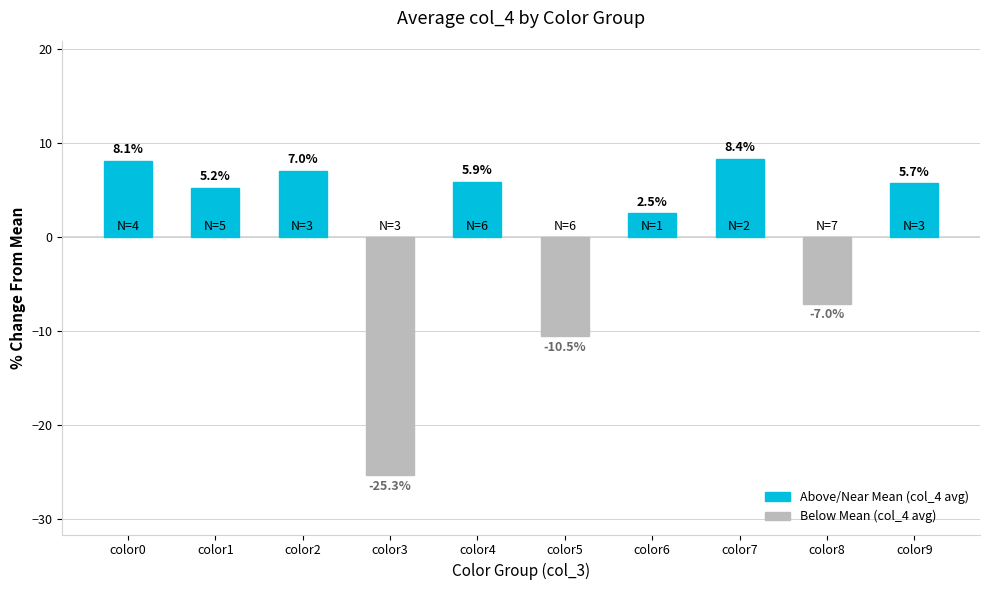

What is the change in value from color0 to color7?

+0.3